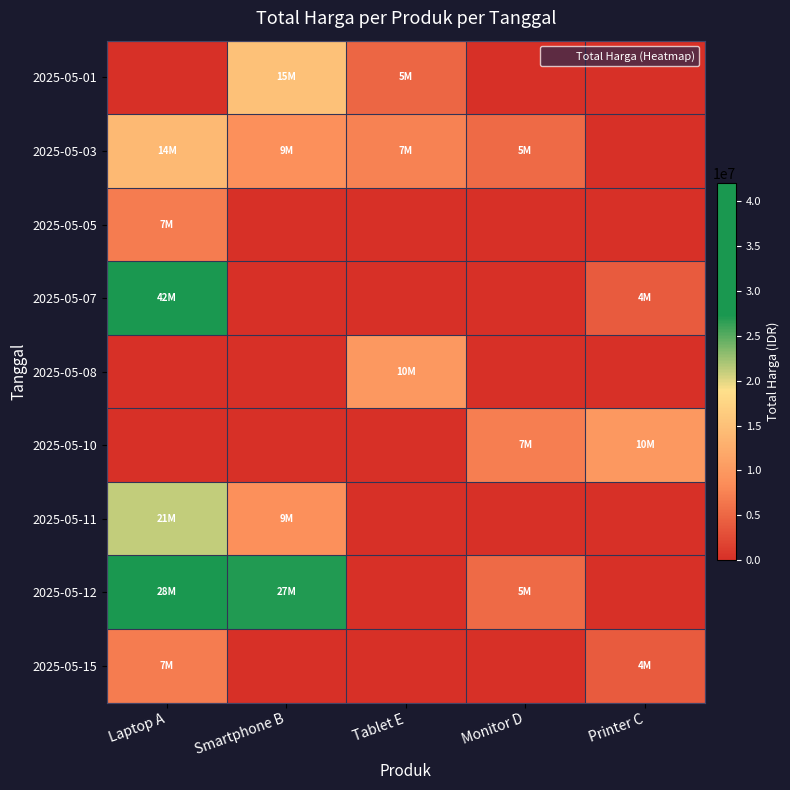

What is the spread (max minus min) of values at Tablet E?

10000000